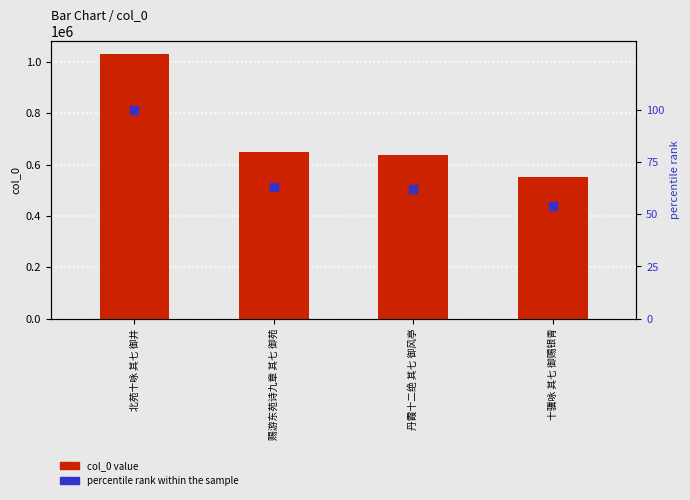

Which series contains the highest Y value?

col_0 value